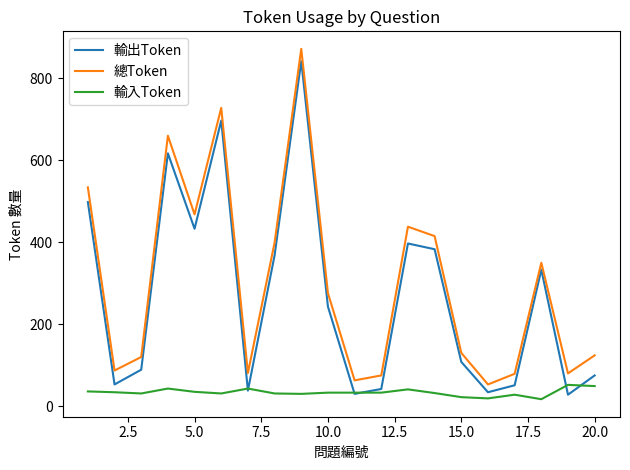

True or false: 總Token and 輸入Token cross at least once.

False